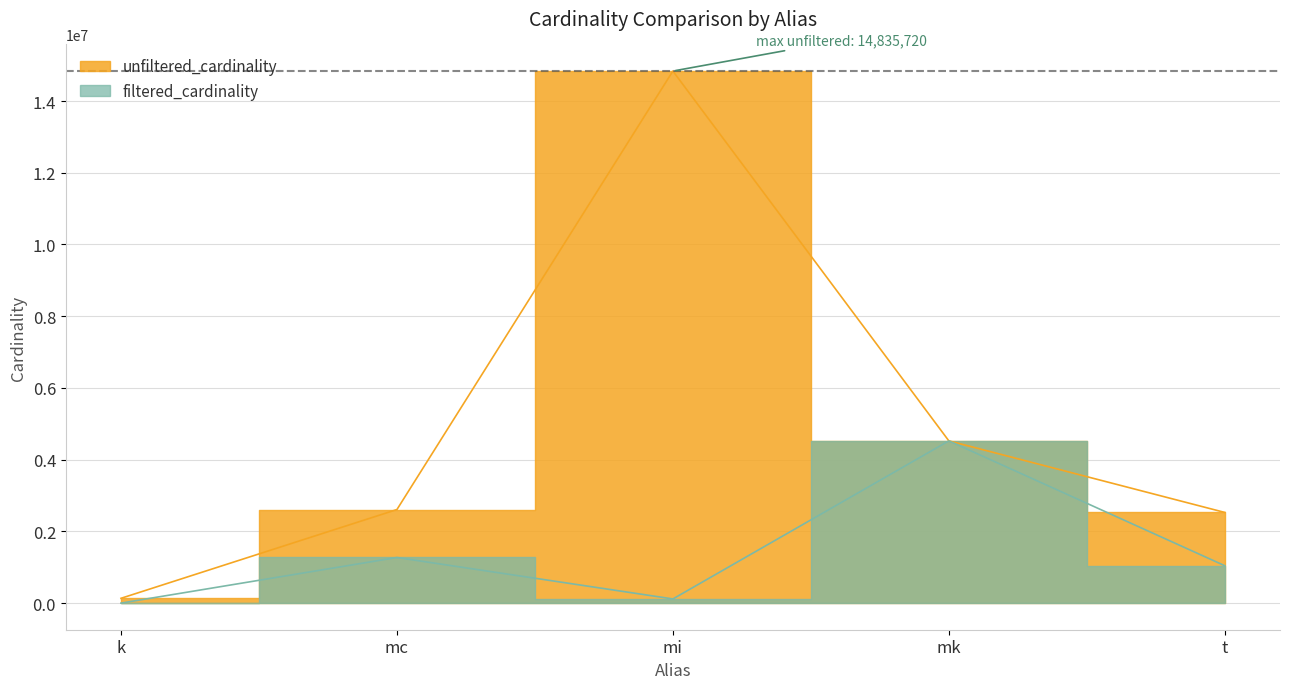

What are all the series names shown in the legend?

unfiltered_cardinality, filtered_cardinality